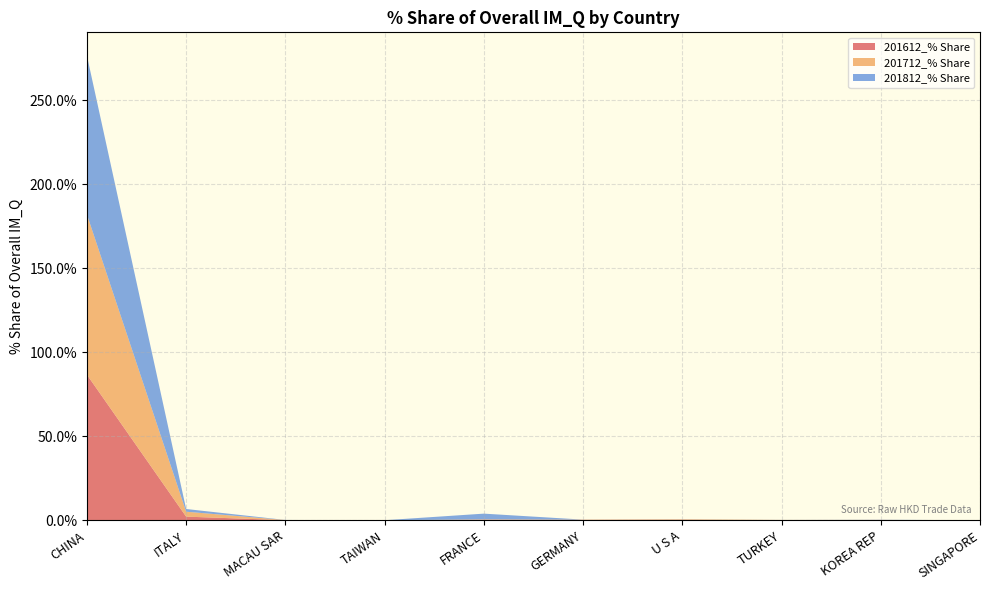

Reading left to right, transcribe all the data shown in this chart.

201612_% Share: CHINA=86.7	ITALY=2.2	MACAU SAR=0.1	TAIWAN=0.0	FRANCE=0.3	GERMANY=0.2	U S A=0.3	TURKEY=0.0	KOREA REP=0.2	SINGAPORE=0.0
201712_% Share: CHINA=95.4	ITALY=2.9	MACAU SAR=0.1	TAIWAN=0.0	FRANCE=0.2	GERMANY=0.1	U S A=0.3	TURKEY=0.2	KOREA REP=0.0	SINGAPORE=0.0
201812_% Share: CHINA=94.6	ITALY=1.6	MACAU SAR=0.0	TAIWAN=0.0	FRANCE=3.4	GERMANY=0.0	U S A=0.1	TURKEY=0.0	KOREA REP=0.1	SINGAPORE=0.0